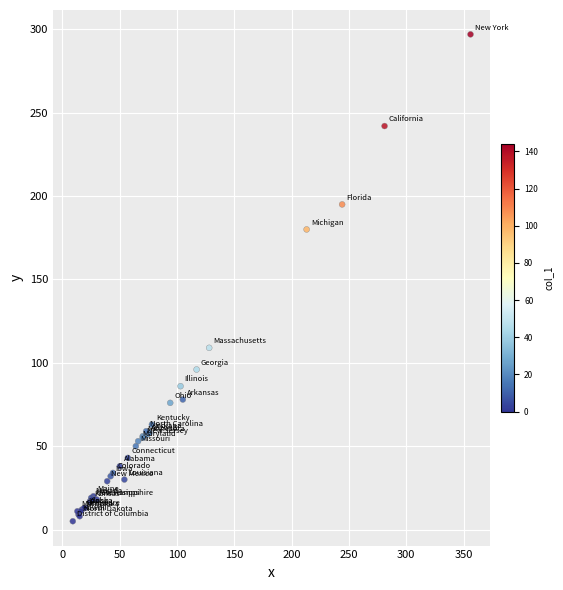

What Y value in the scatter plot is closest to 151?

180